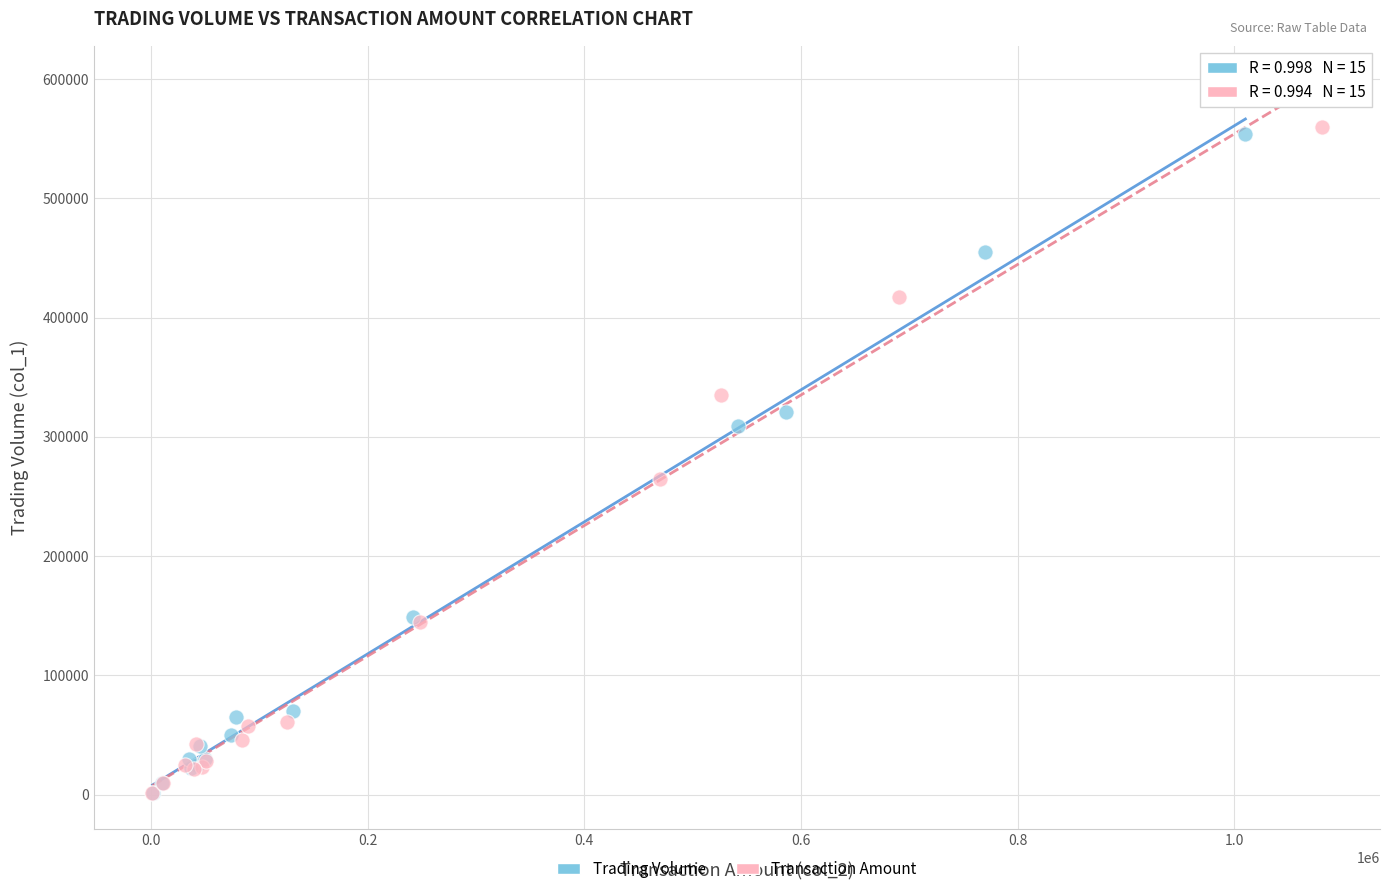

What are all the series names shown in the legend?

Trading Volume, Transaction Amount